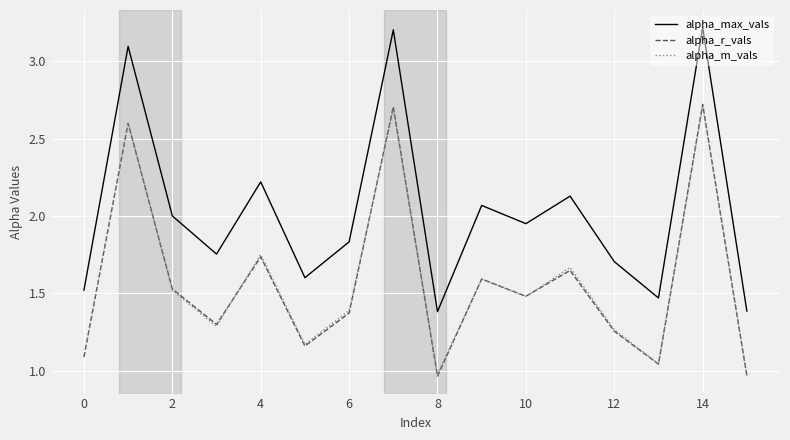

True or false: alpha_m_vals and alpha_max_vals cross at least once.

False